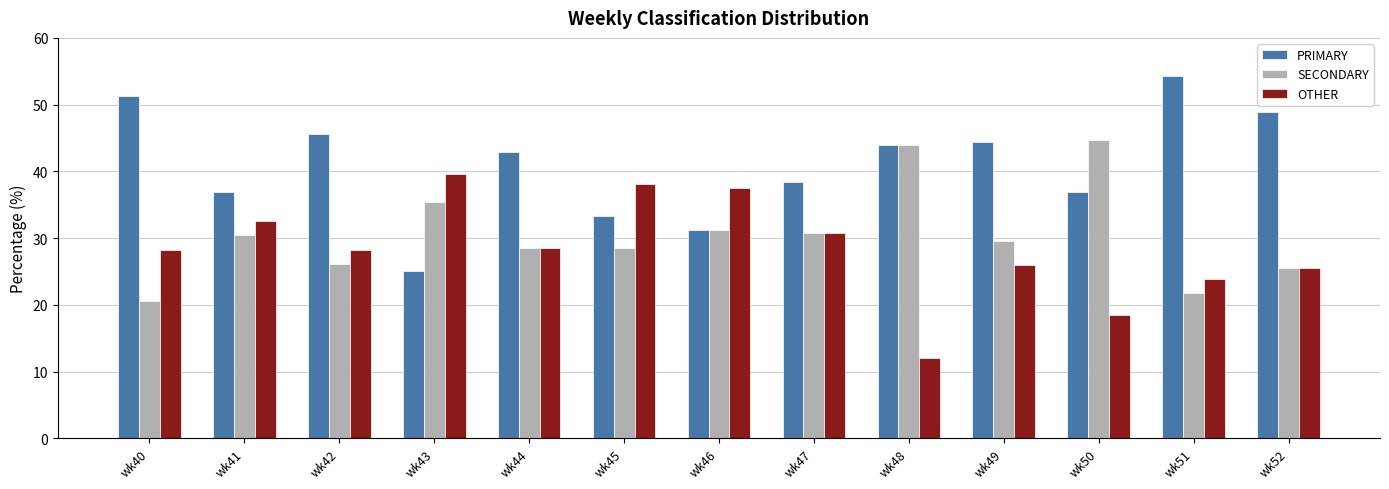

At how many categories does at least one series exceed 14?

13